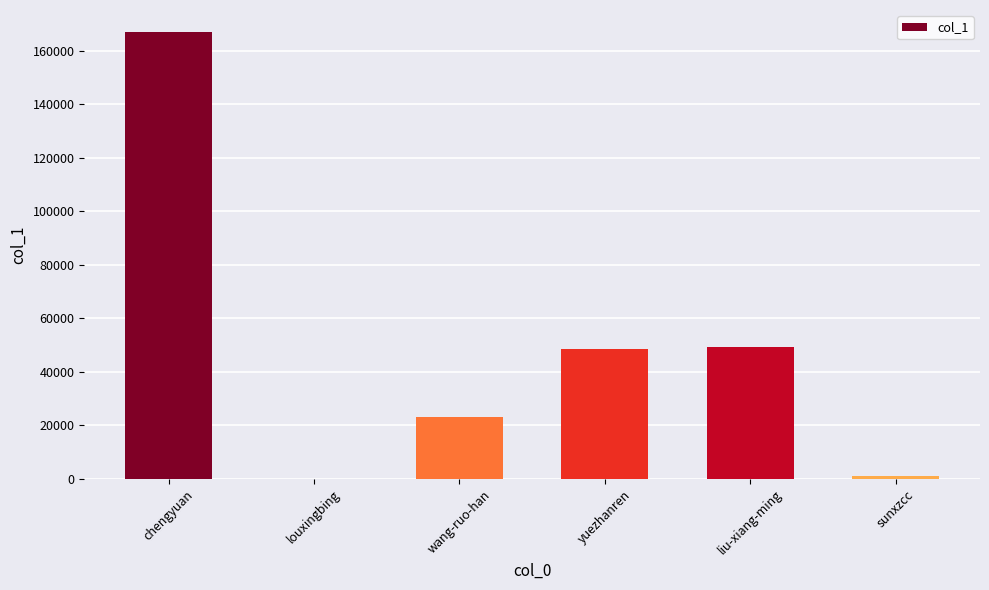

What is the approximate value at wang-ruo-han?

23087